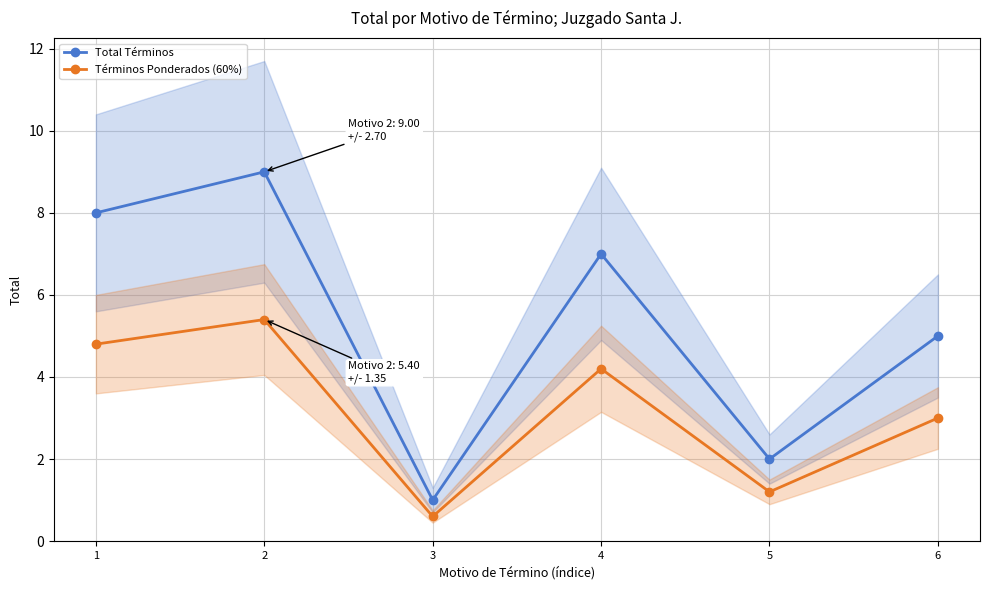

List the series in order of their peak value, lowest first.

Términos Ponderados (60%), Total Términos